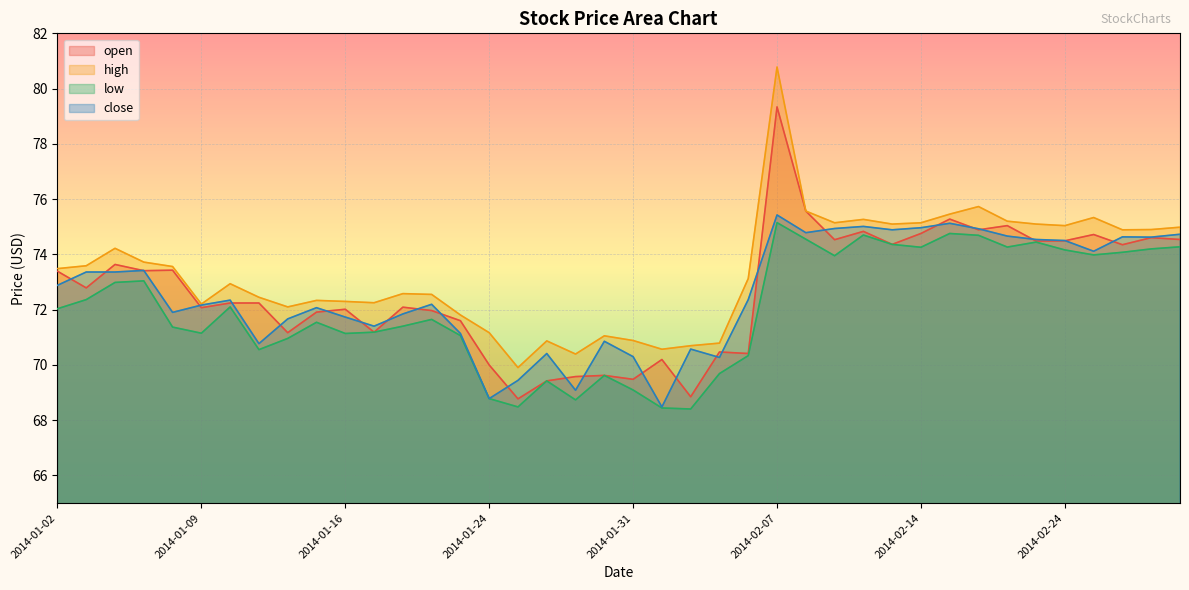

What is the sum of all low values?

2881.3